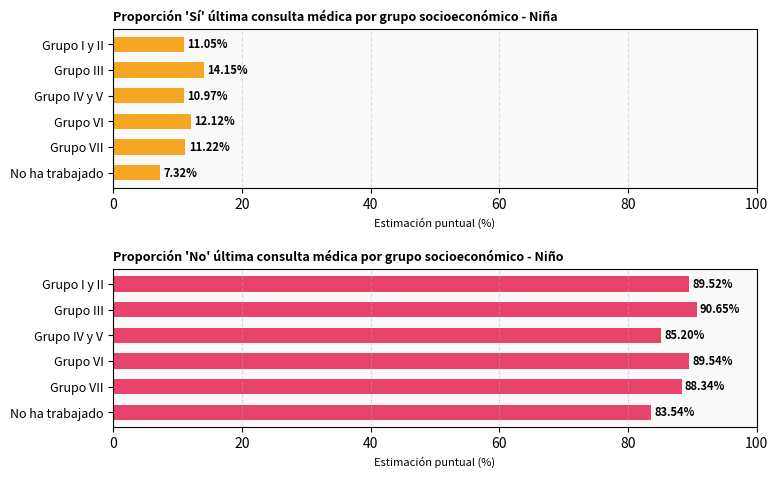

How many values in the Sí (proporción) series exceed 11?

4